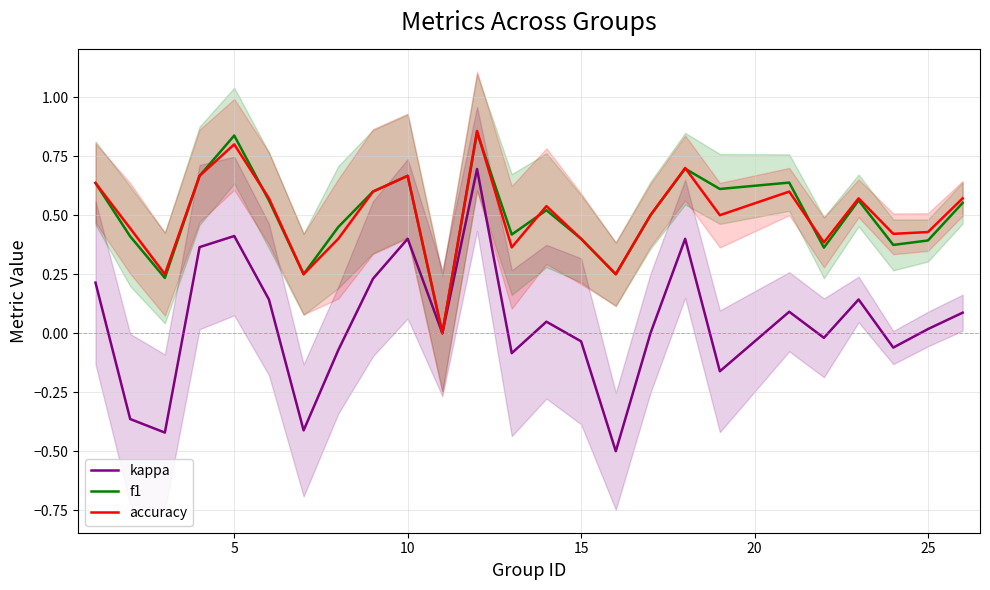

How many data points in accuracy are above 0?

24